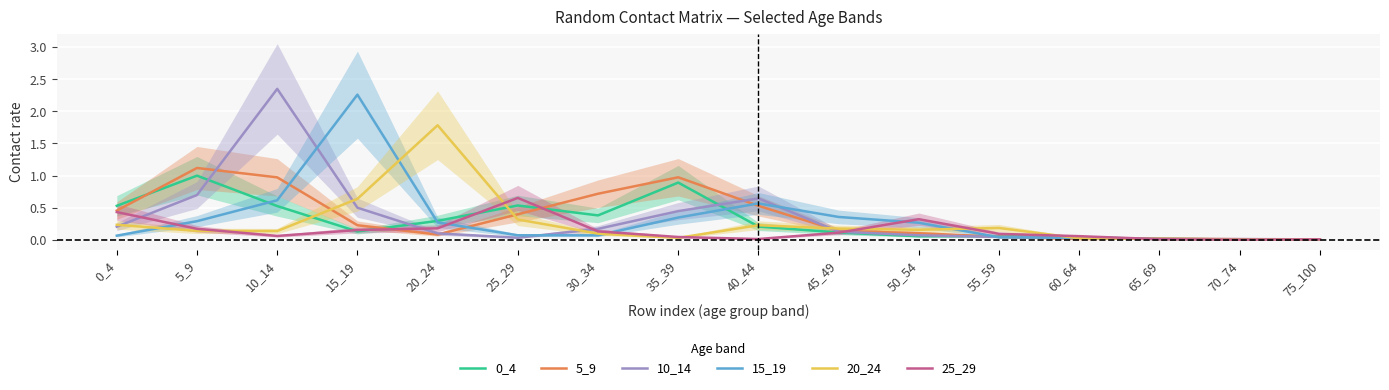

At 0_4, list the series in order from largest to smallest.

0_4, 5_9, 25_29, 20_24, 10_14, 15_19